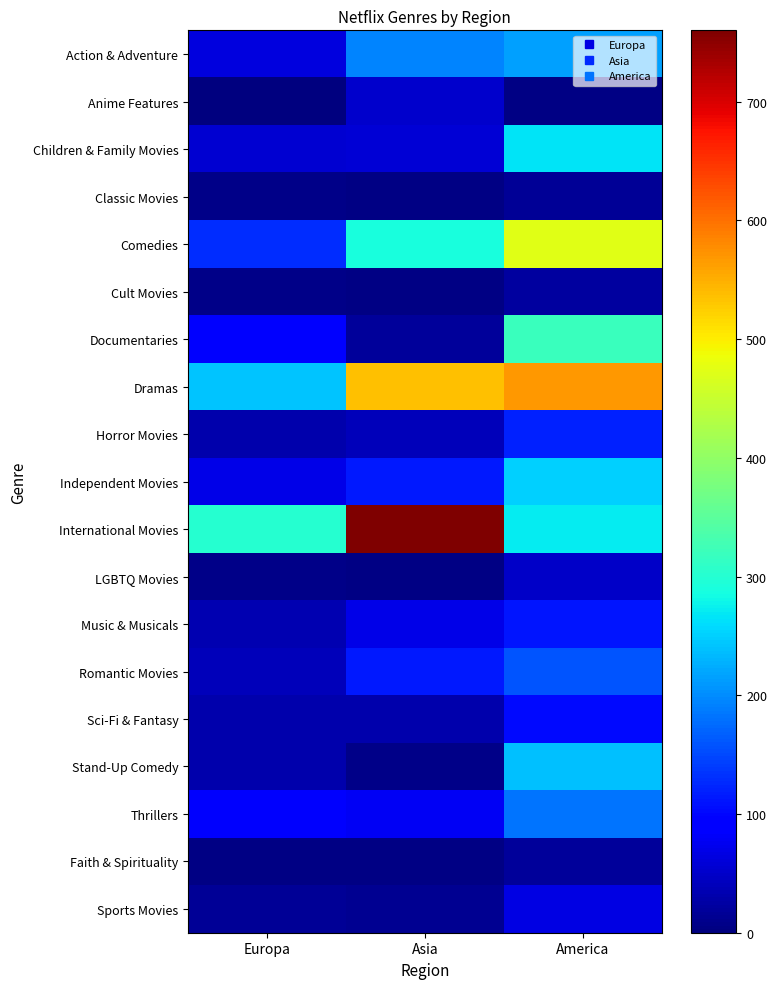

How many data points does each series have?

3